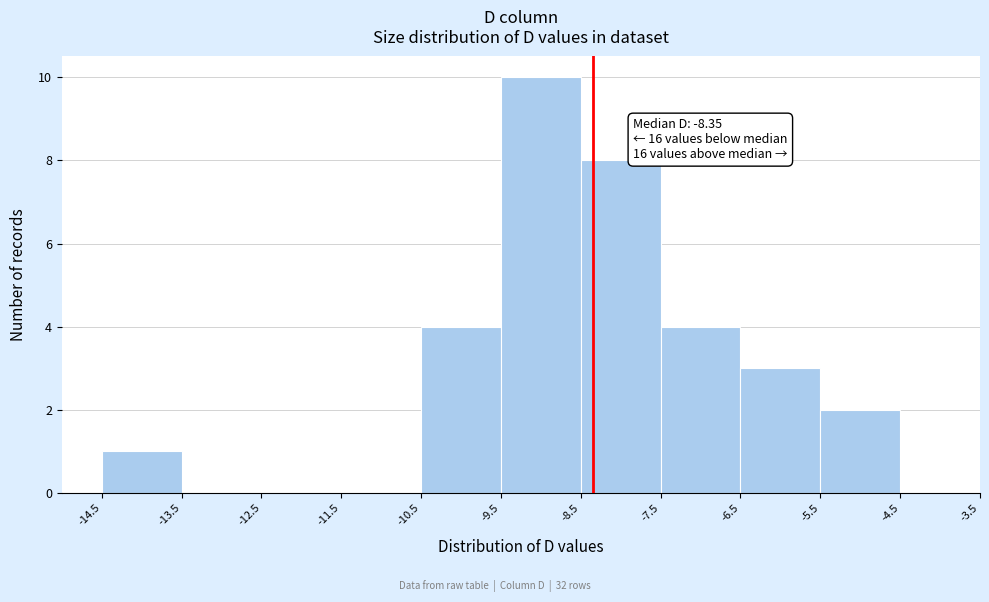

Over which range of the x-axis is the bar tallest?

-9.5 to -8.5